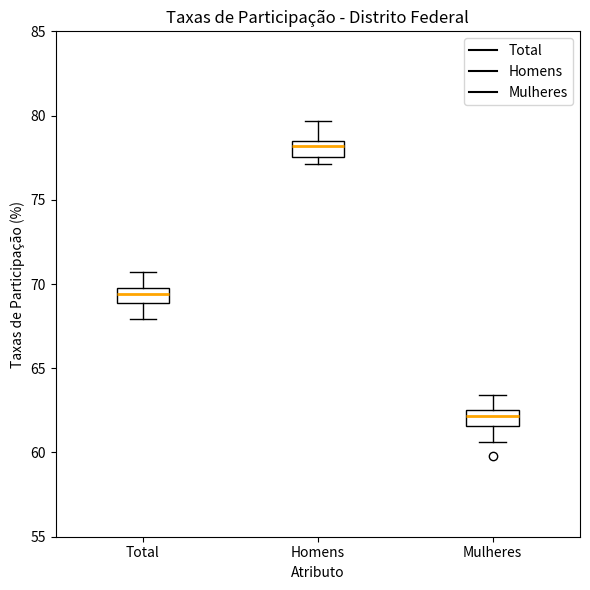

Reading left to right, transcribe this box plot: for each box, give where its median line is, the range the box spans, and where its two whiskers end, as read against the y-axis. The values are not printed on the chart, so give them approximately, as read against the axis.

Total: median 69.5, box 69.0 to 70.0, whiskers 68.0 to 70.5
Homens: median 78.0, box 77.5 to 78.5, whiskers 77.0 to 79.5
Mulheres: median 62.0, box 61.5 to 62.5, whiskers 60.5 to 63.5